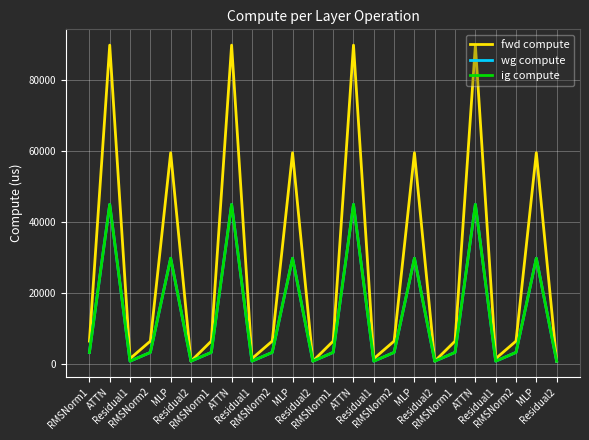

True or false: ig compute and wg compute cross at least once.

False